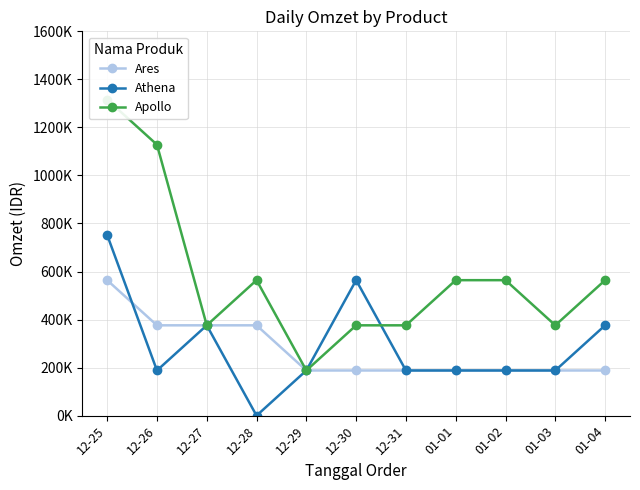

At which category does Apollo reach its first local valley?

12-27